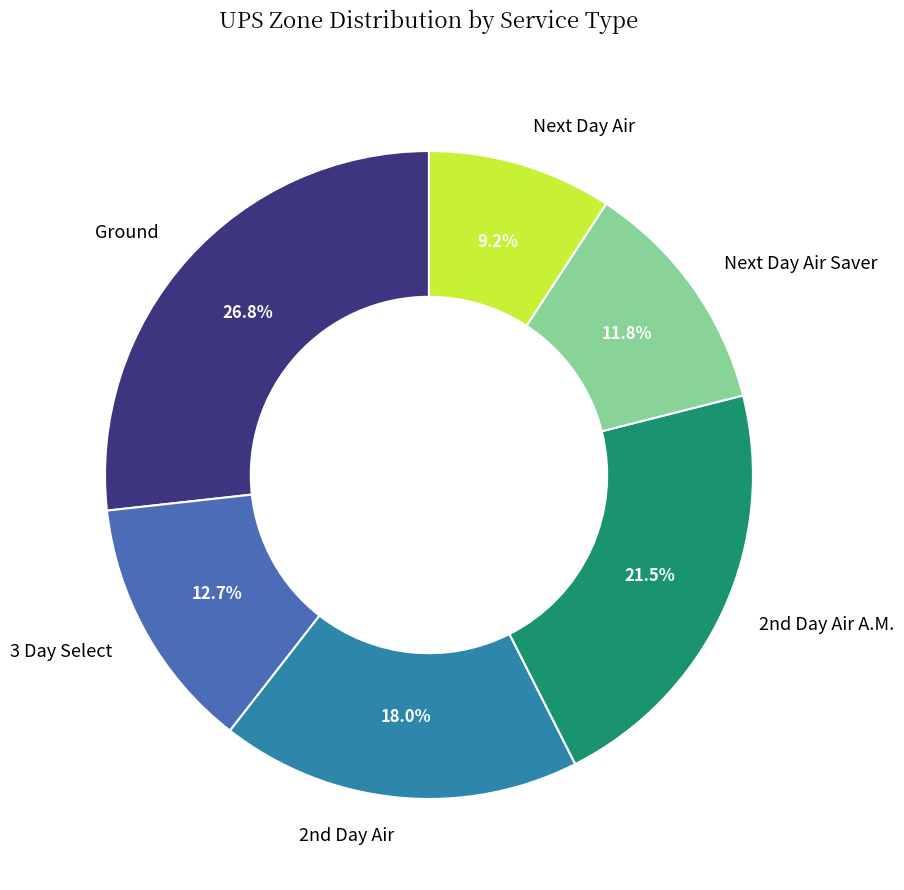

Is it true that Next Day Air Saver is 12% of the pie?

True